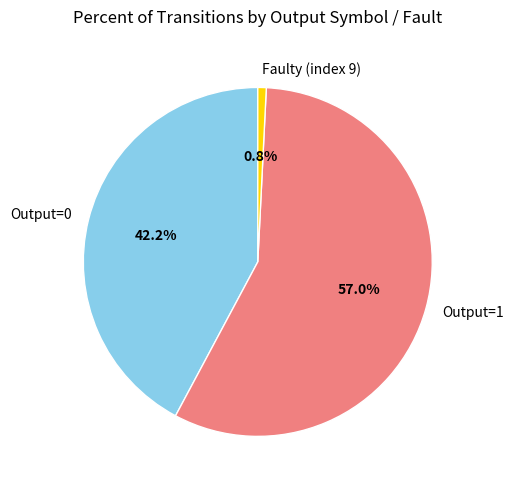

To the nearest percent, what is the average slice percentage?

33%